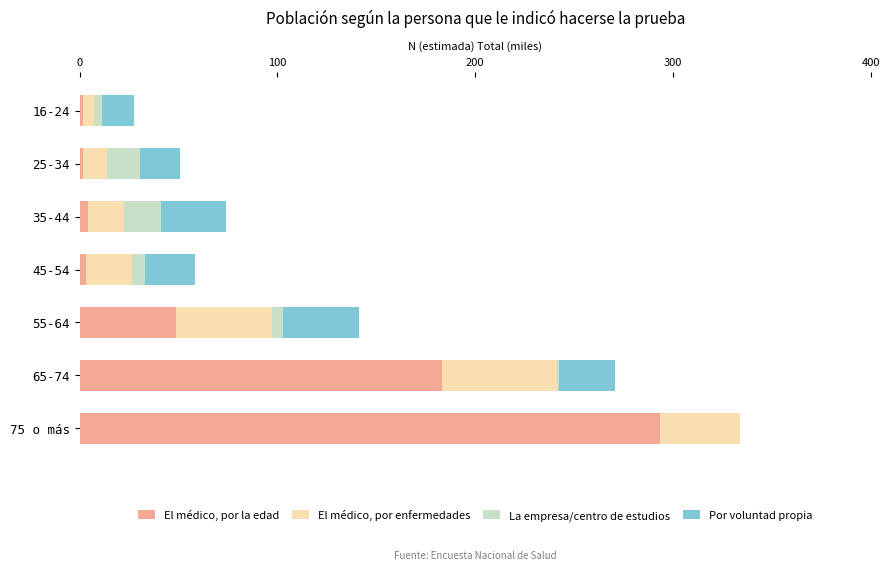

At which label is El médico, por la edad closest to 147?

65-74